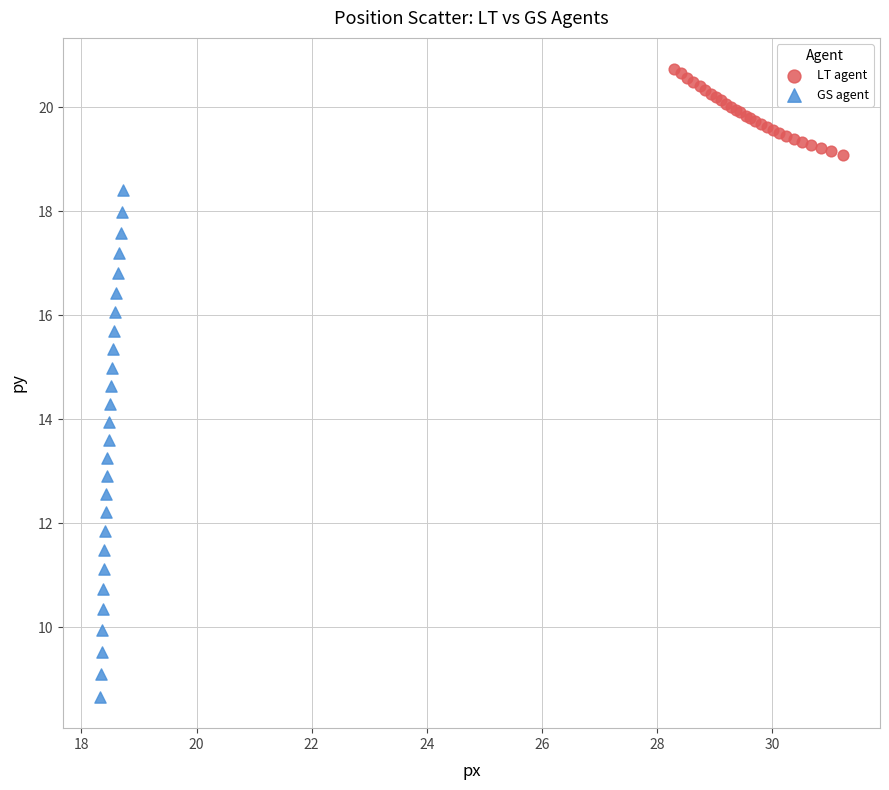

Which series has the largest Y range (max minus min)?

GS agent